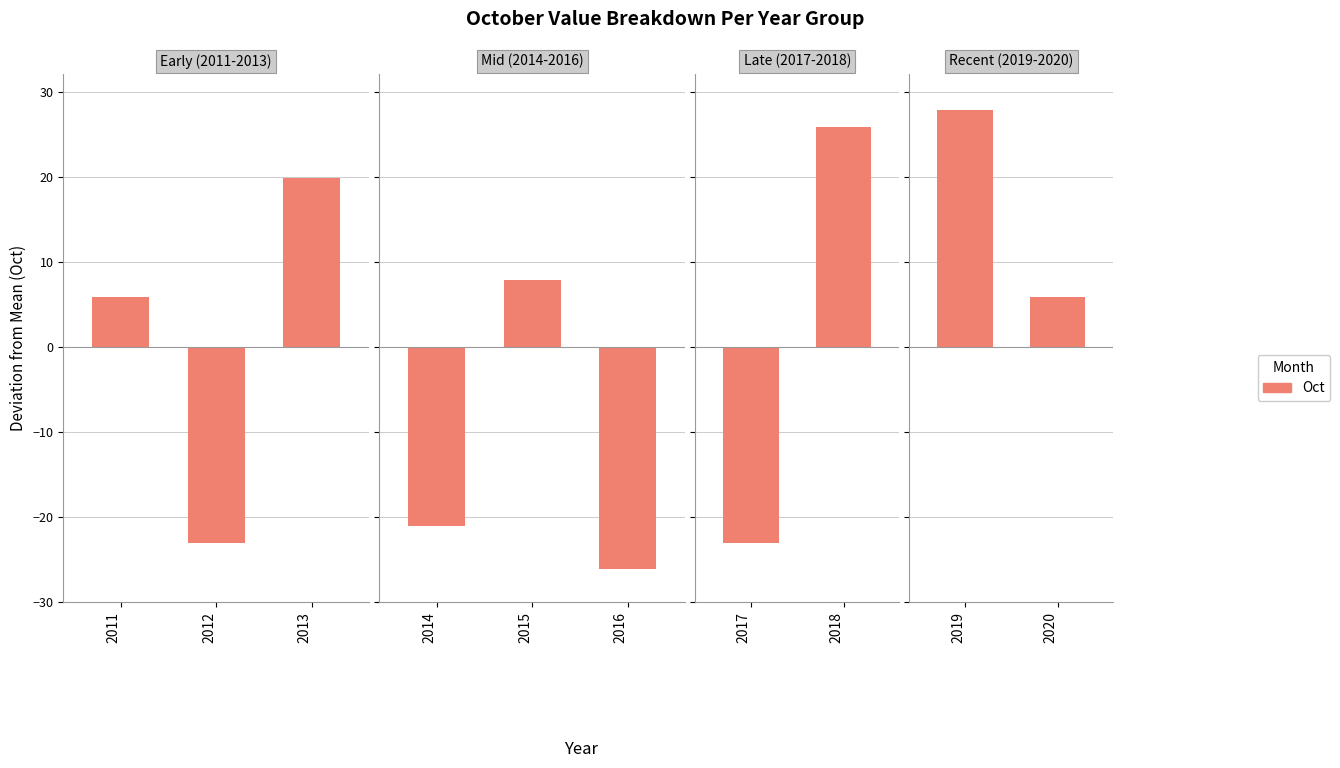

The chart shows a value of 3.9 at 2020. True or false?

False